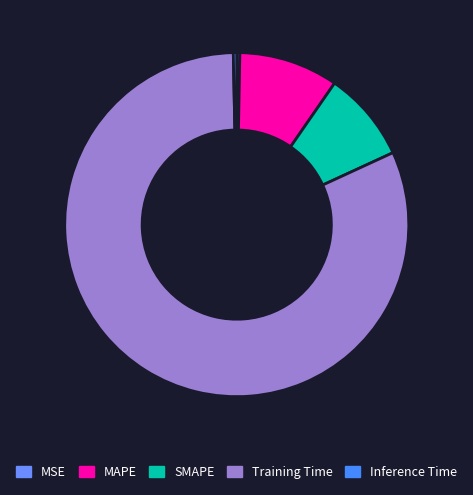

How many segments does this pie chart have?

5